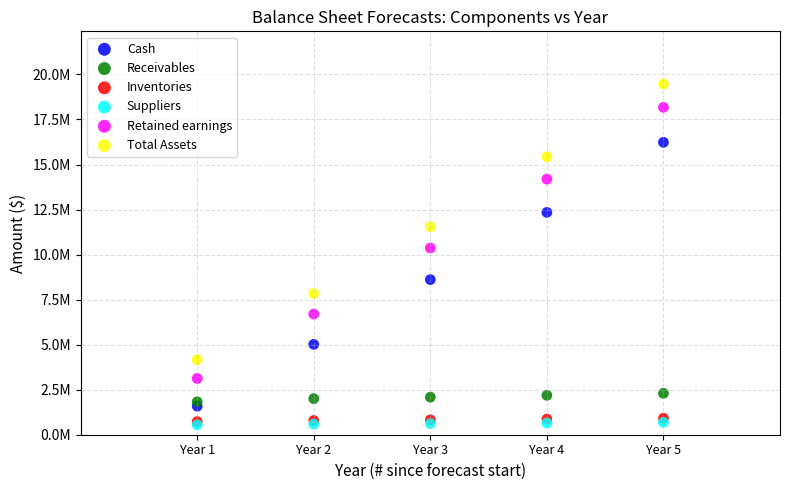

What are all the series names shown in the legend?

Cash, Receivables, Inventories, Suppliers, Retained earnings, Total Assets